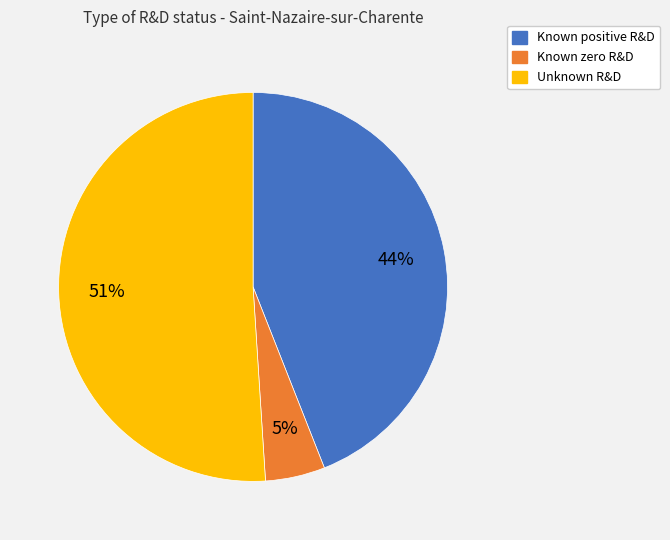

Which slice is the smallest?

Known zero R&D